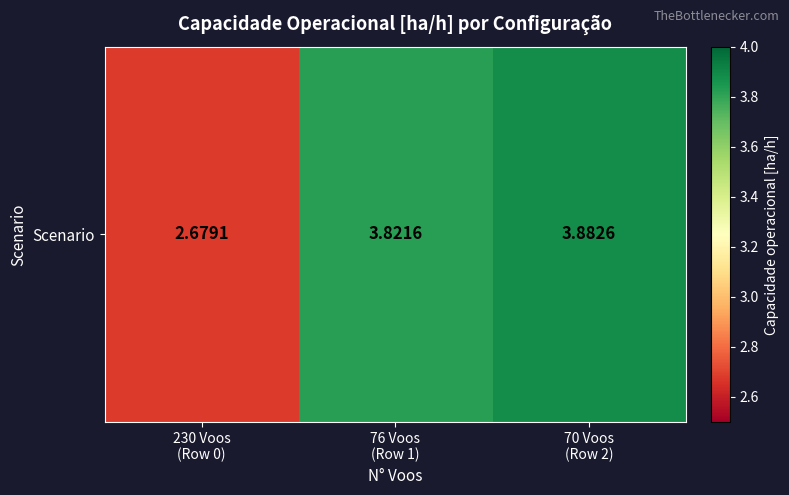

Which has a higher value, 76 Voos
(Row 1) or 230 Voos
(Row 0)?

76 Voos
(Row 1)